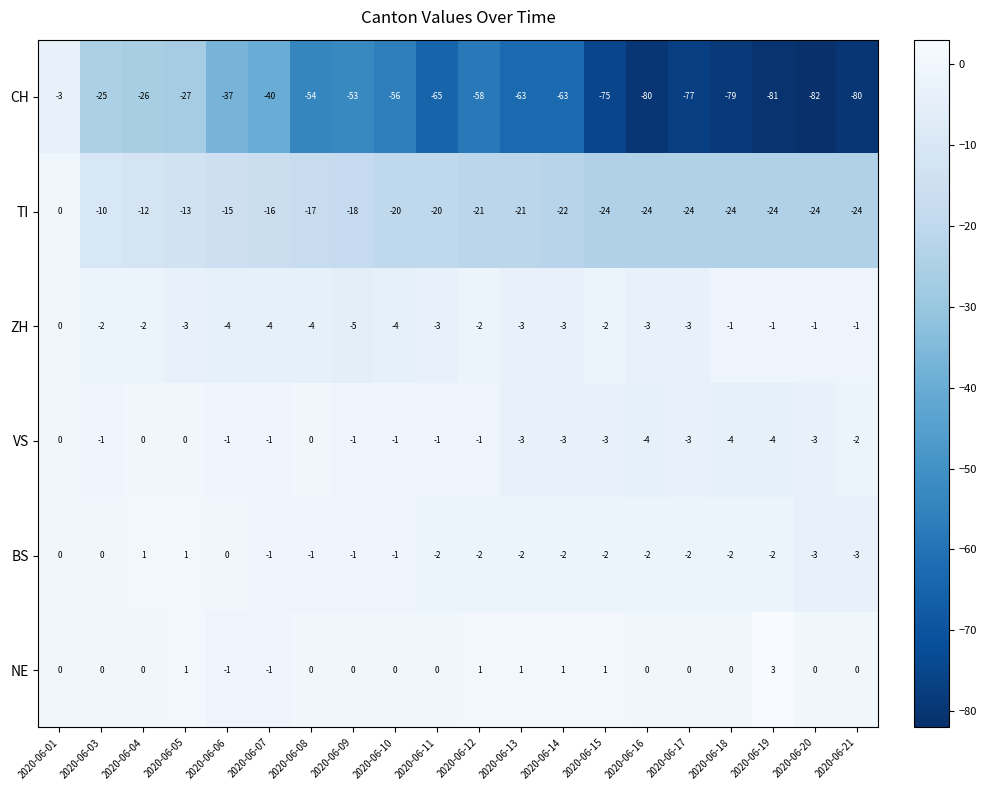

What is the smallest value displayed?

-82